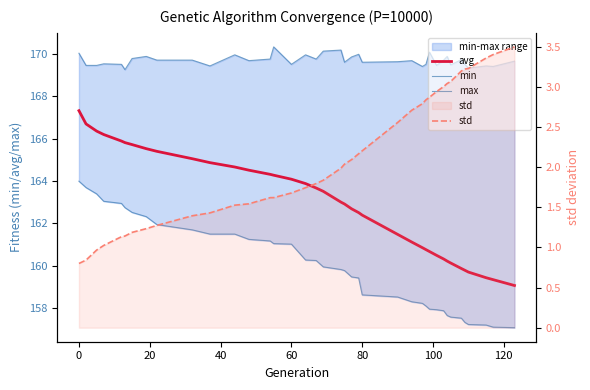

True or false: max and avg intersect in this chart.

False